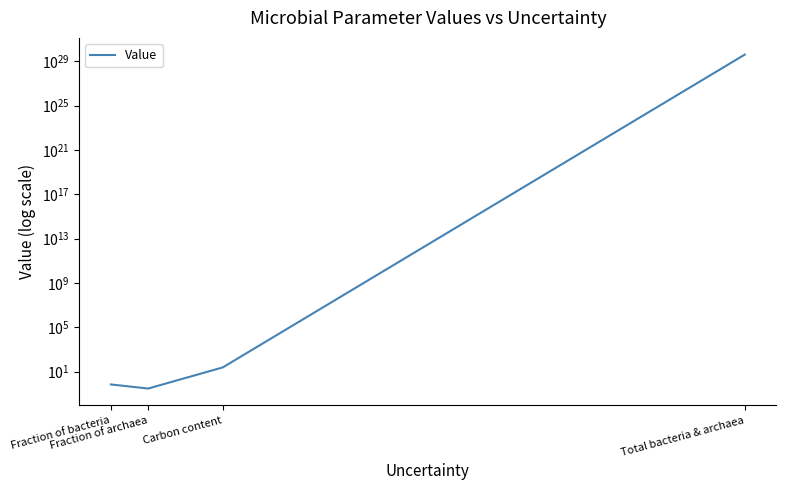

Between Total bacteria & archaea and Fraction of archaea, which is larger?

Total bacteria & archaea